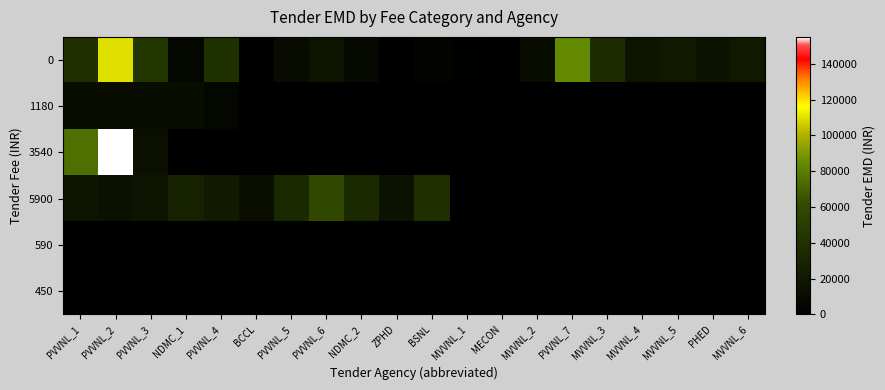

At how many categories does at least one series exceed 6527?

18